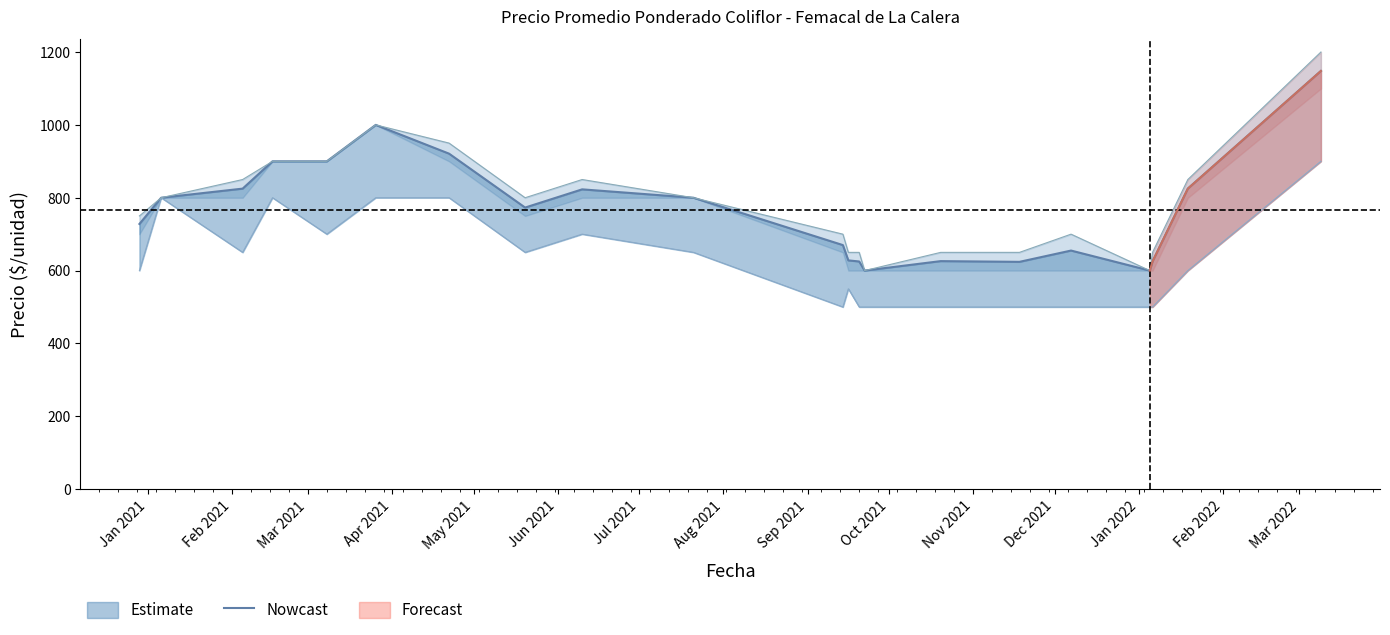

How many lines are shown in the chart?

1